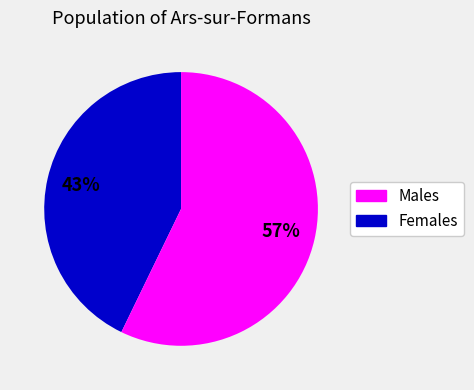

Does any single category account for the majority?

Yes